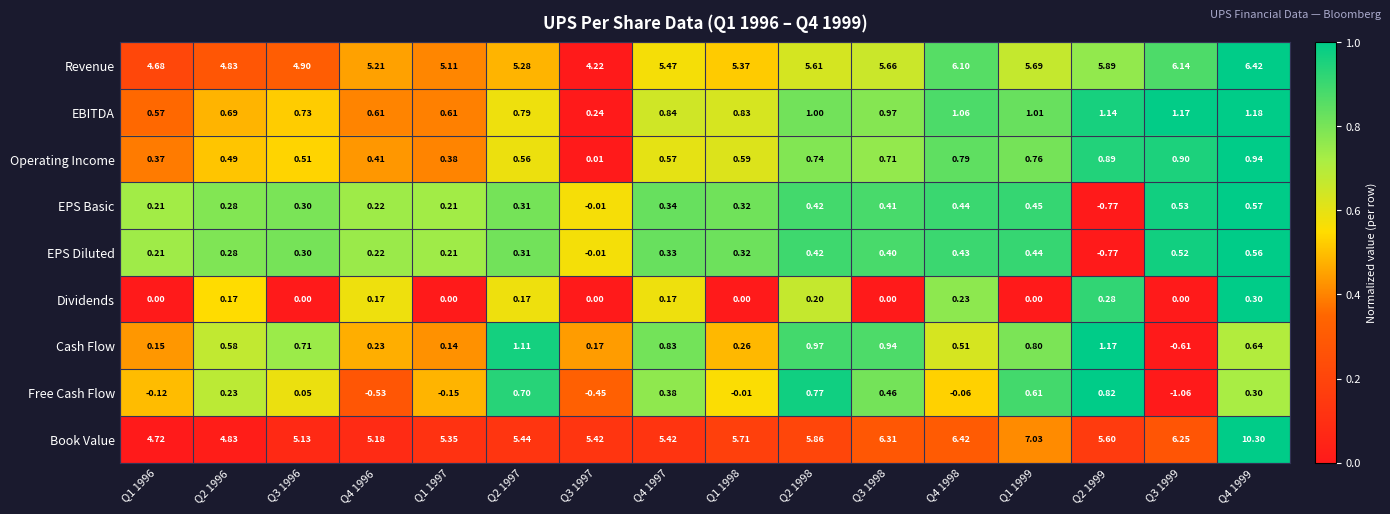

At Q3 1999, list the series in order from largest to smallest.

Book Value, Revenue, EBITDA, Operating Income, EPS Basic, EPS Diluted, Dividends, Cash Flow, Free Cash Flow